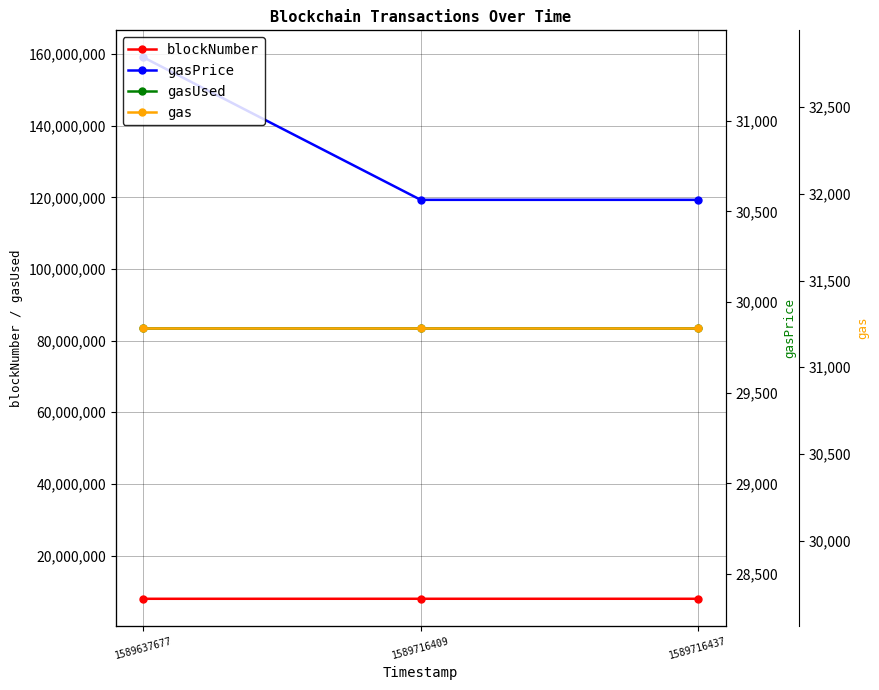

Reading right to left, what are all the values shown in this chart?

blockNumber: 7919882	7919879	7914326
gasPrice: 119299965	119299965	159066620
gasUsed: 29856	29856	29856
gas: 31226	31226	31226